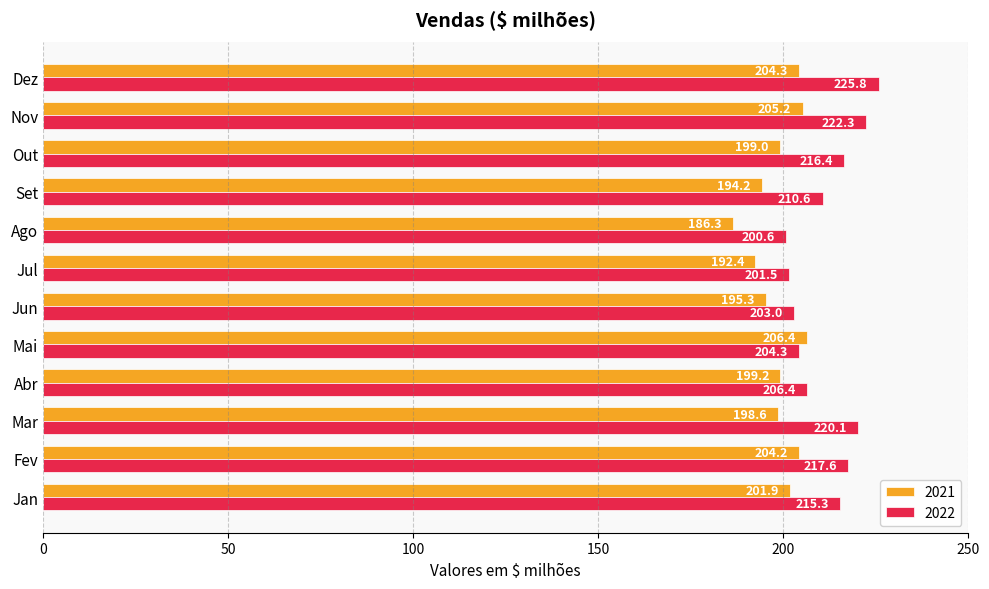

What is the difference between the highest and lowest values at Dez?

21.5